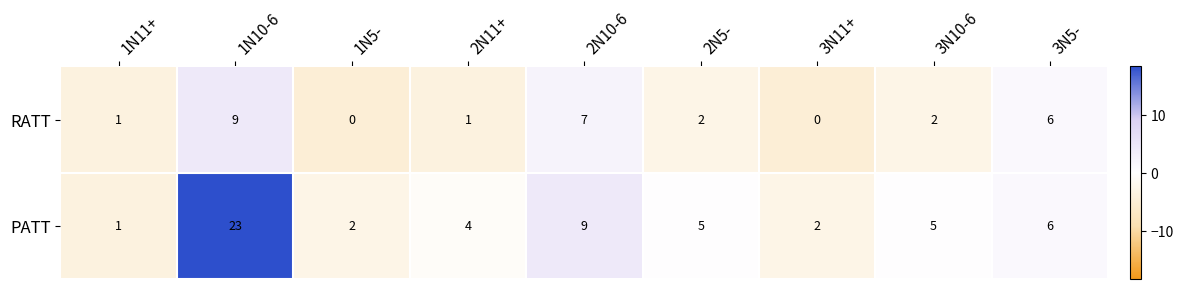

At how many categories does at least one series exceed 10?

1